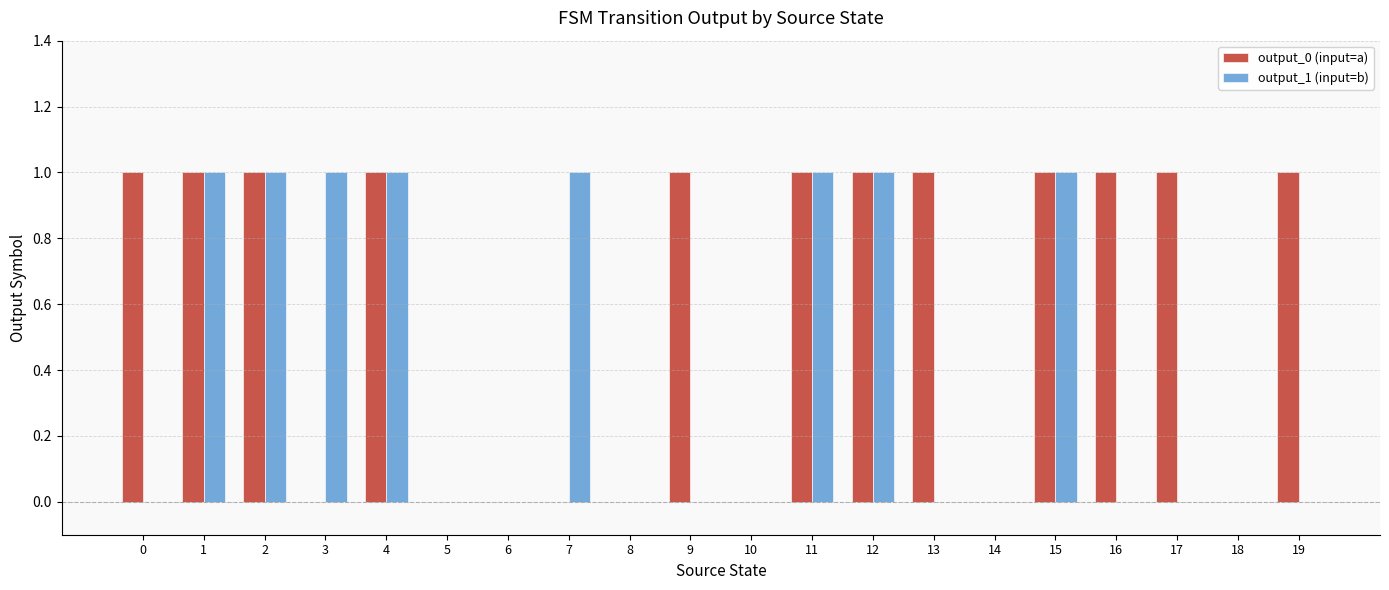

Count the number of data series in this chart.

2